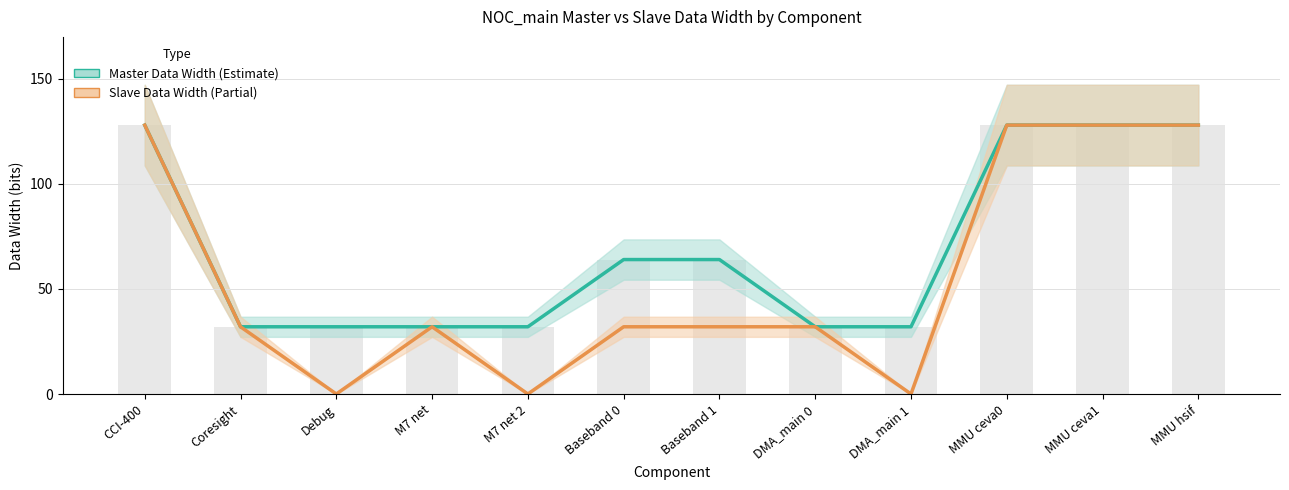

The Master Data Width series shows 50 at Debug. True or false?

False